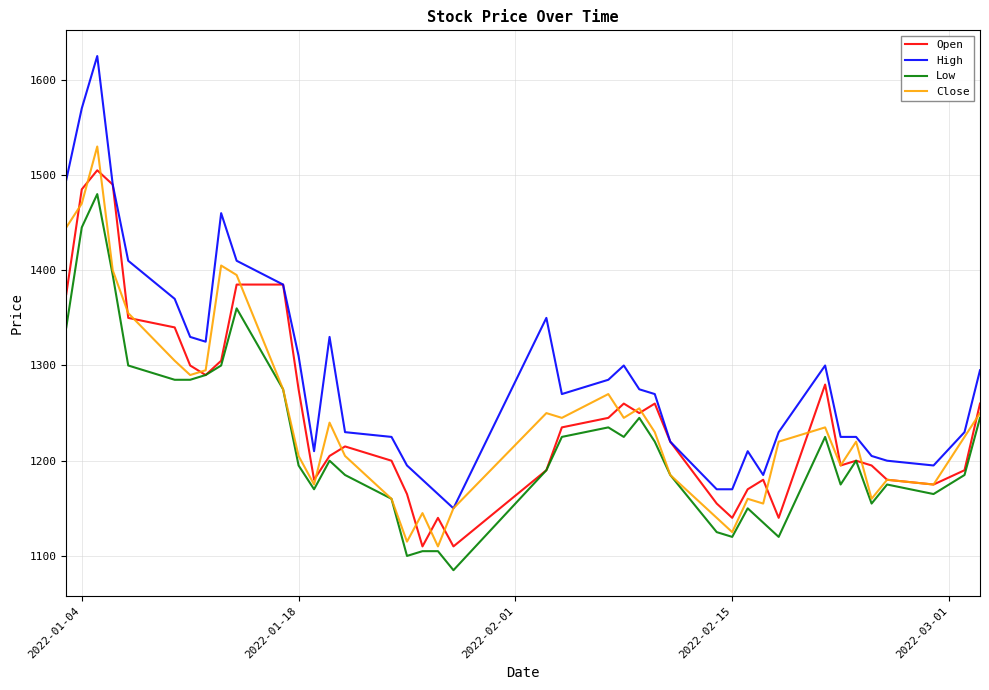

Which series has the largest total across all categories?

High